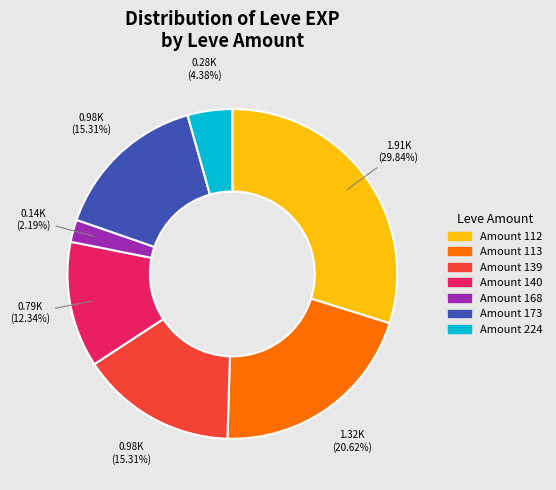

Does any single category account for the majority?

No